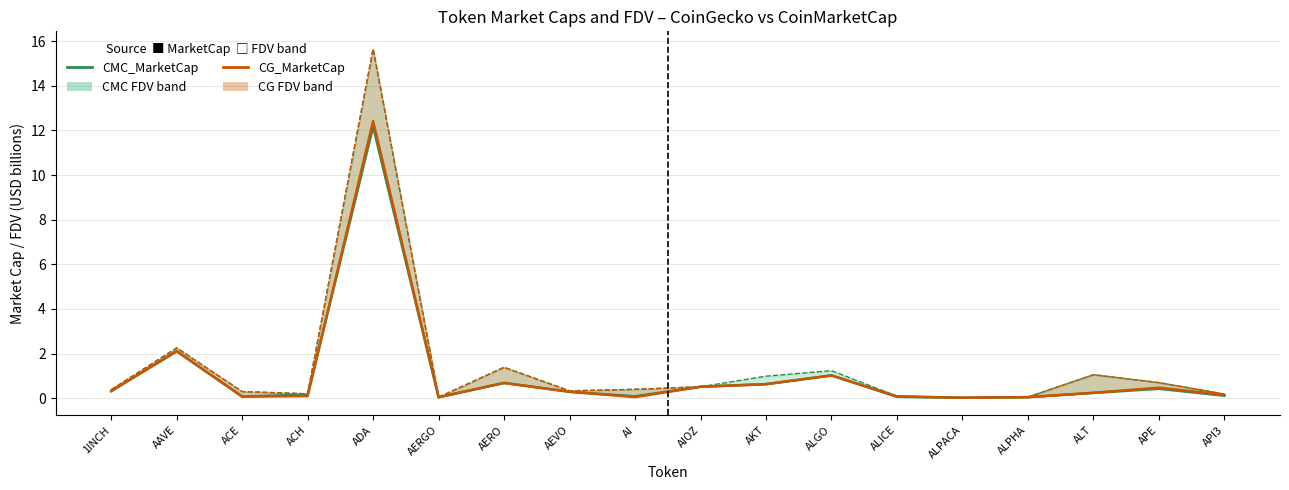

List the series in order of their overall mean, lowest first.

CMC_MarketCap, CG_MarketCap